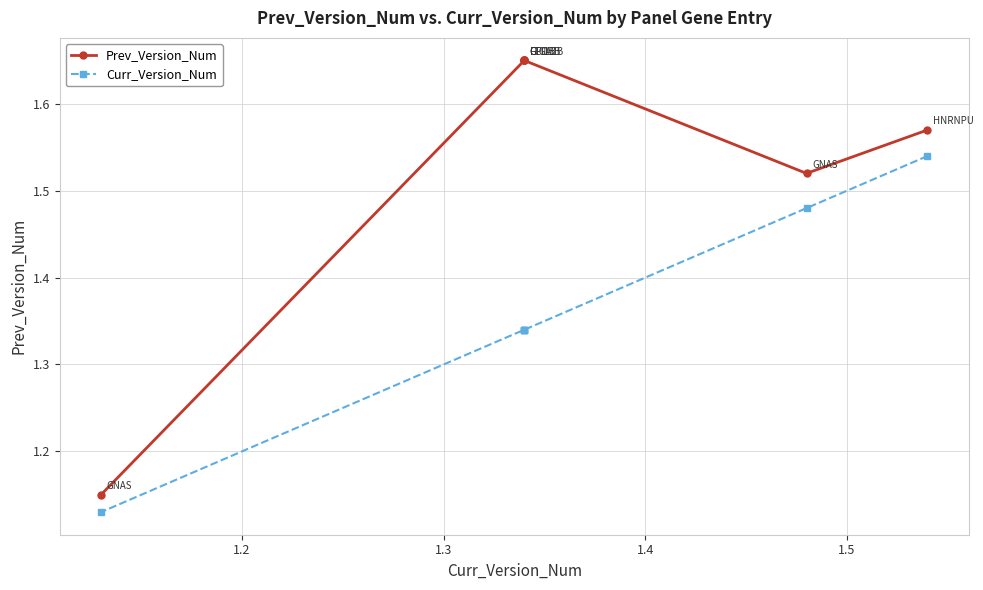

True or false: Curr_Version_Num and Prev_Version_Num intersect in this chart.

False